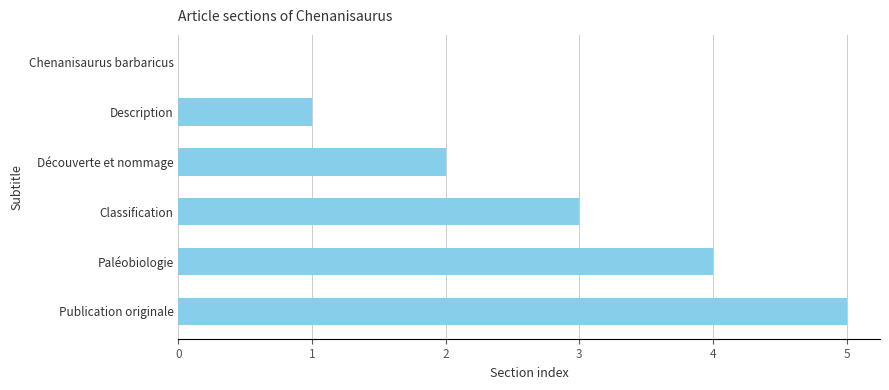

What is the approximate value at Paléobiologie?

4